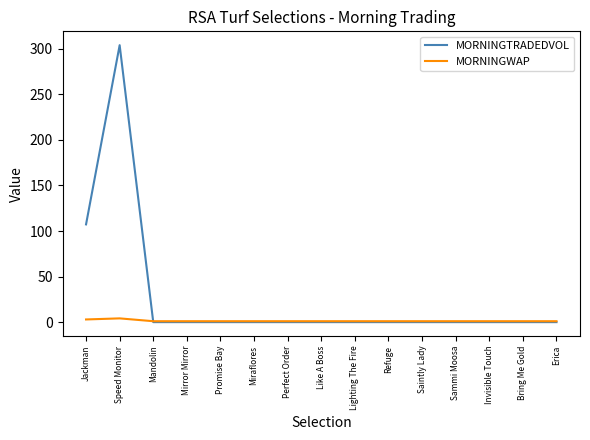

The MORNINGTRADEDVOL series shows 0.0 at Mirror Mirror. True or false?

True